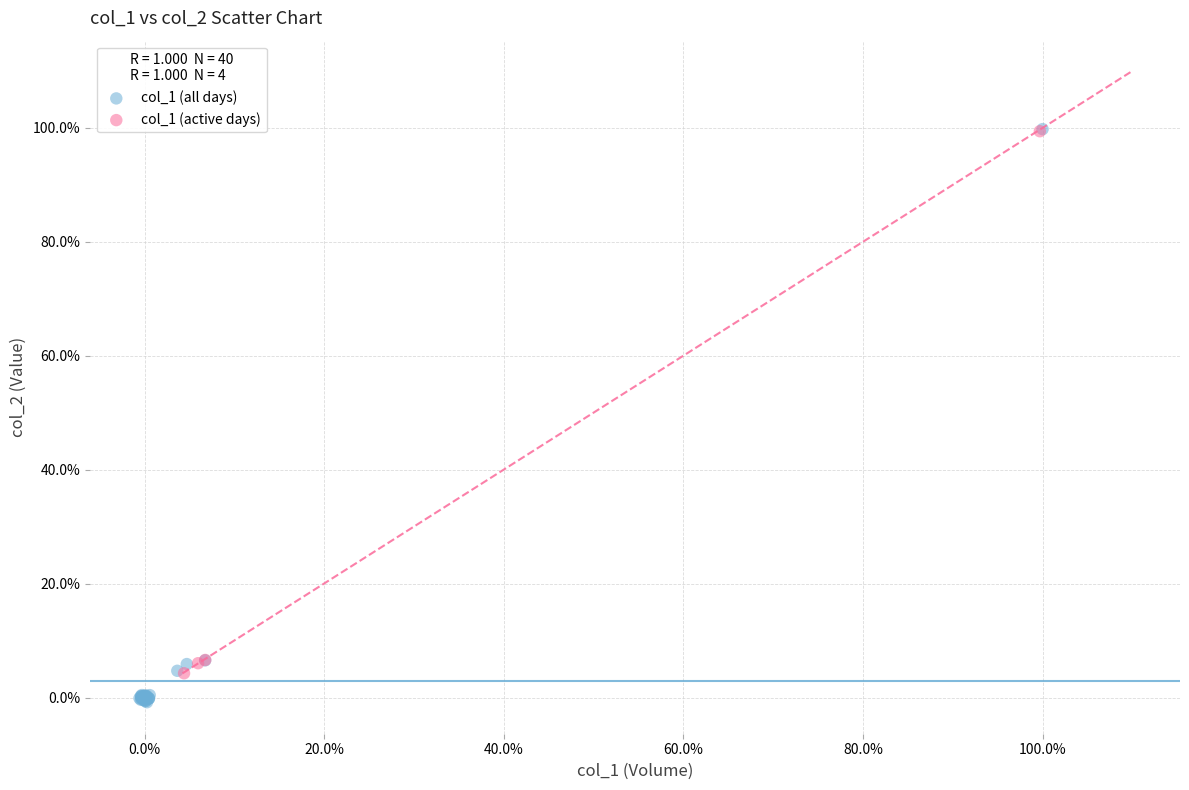

Which series contains the lowest Y value?

col_1 (all days)